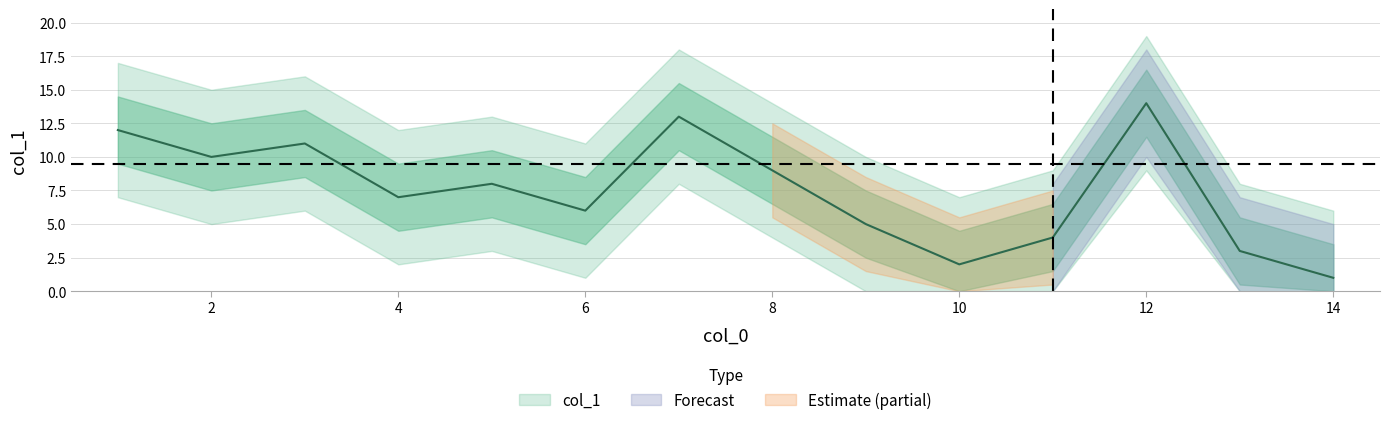

What is the sum of all values?

105